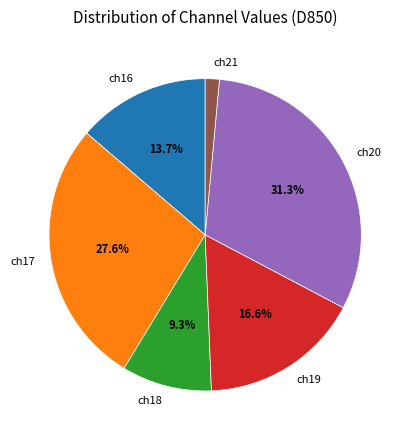

What is the total percentage of ch20 and ch19?

47.9%